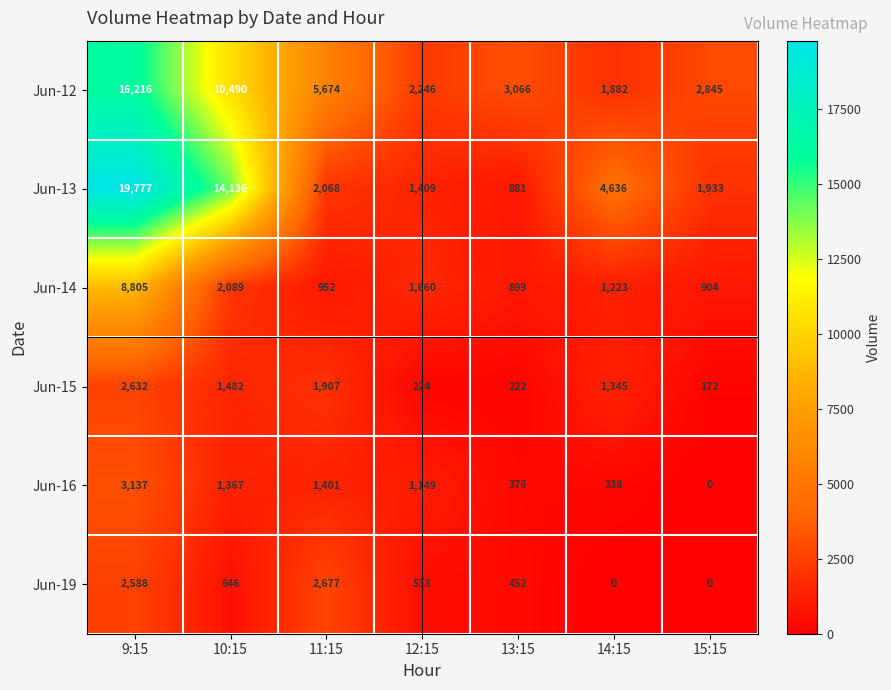

What is the total value across all series at 9:15?

53155